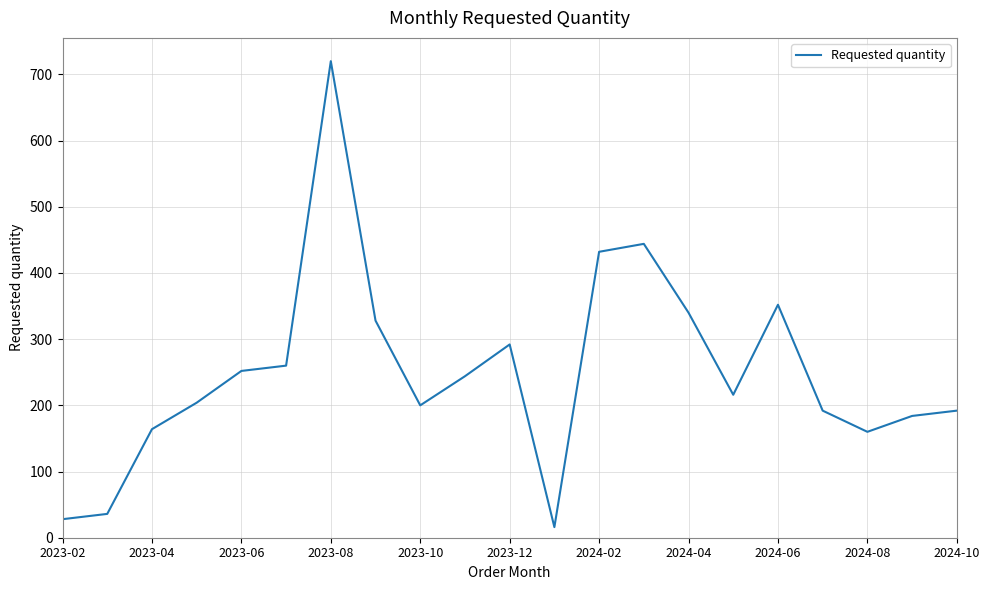

What is the difference between the maximum and minimum values?

704